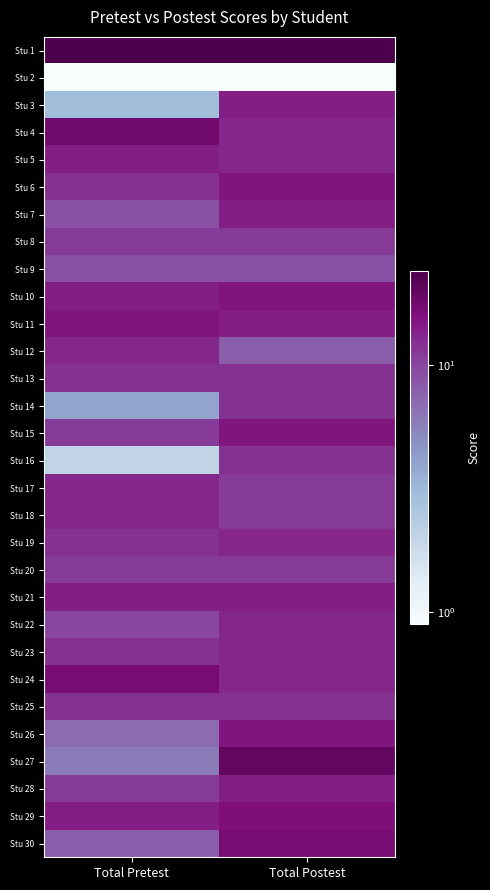

What is the difference between the highest and lowest values at Total Postest?

23.5